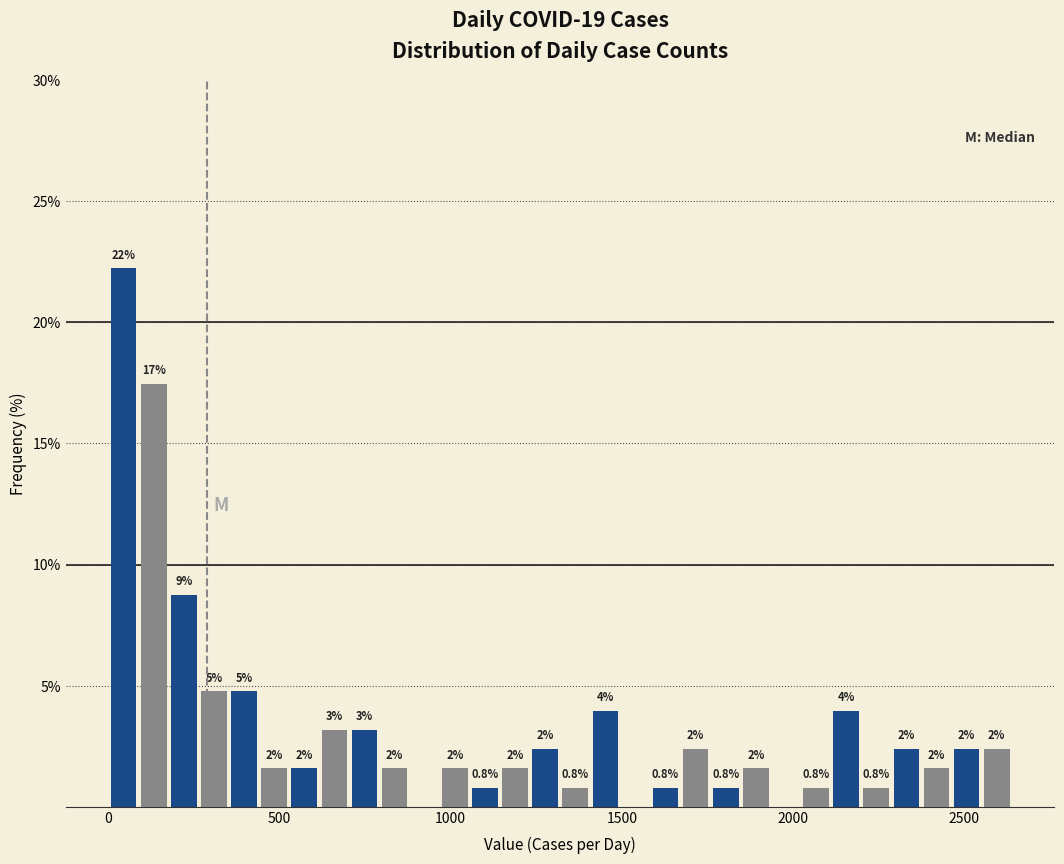

Around what value on the x-axis is the tallest bar? Give the approximate position of its centre, as read against the axis.

50